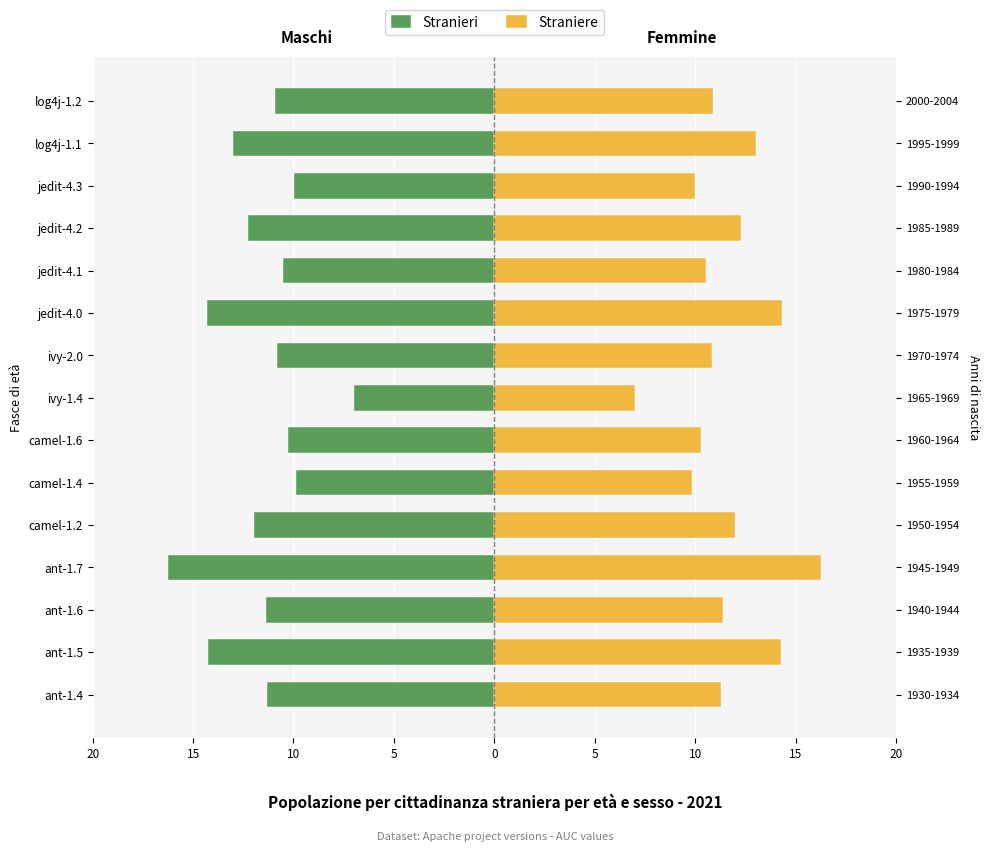

The value of Stranieri at 10 is -4.7. True or false?

False